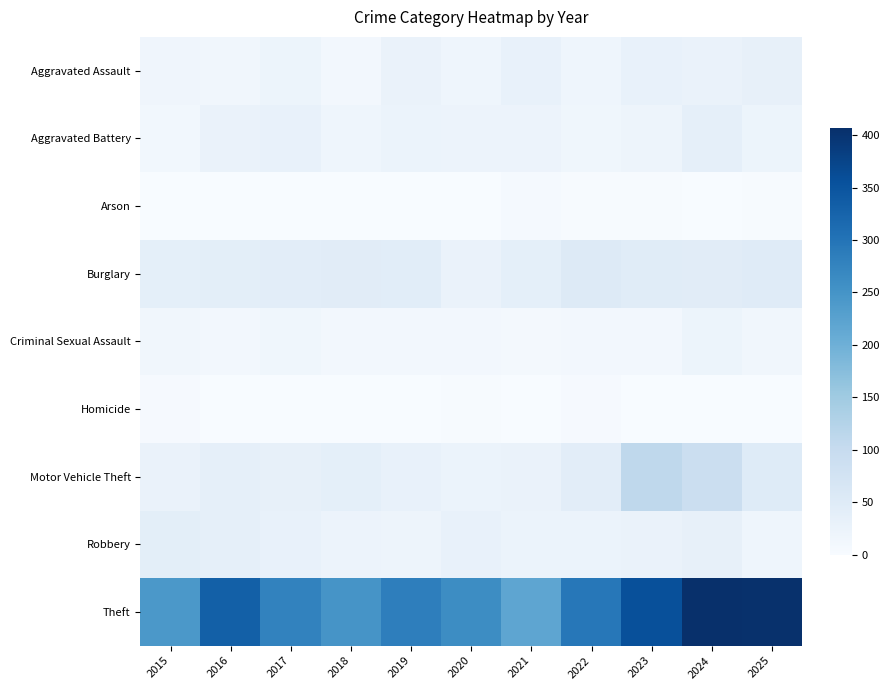

Which series has the widest spread of values?

Theft